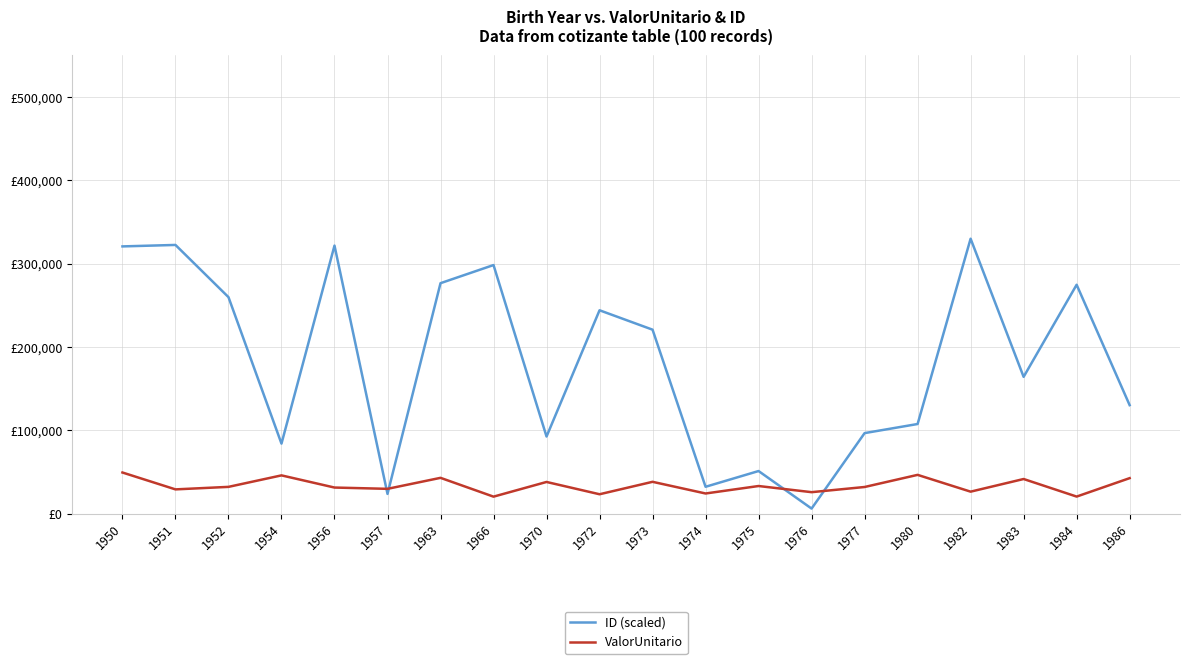

At which label is ValorUnitario closest to 34864?

1975